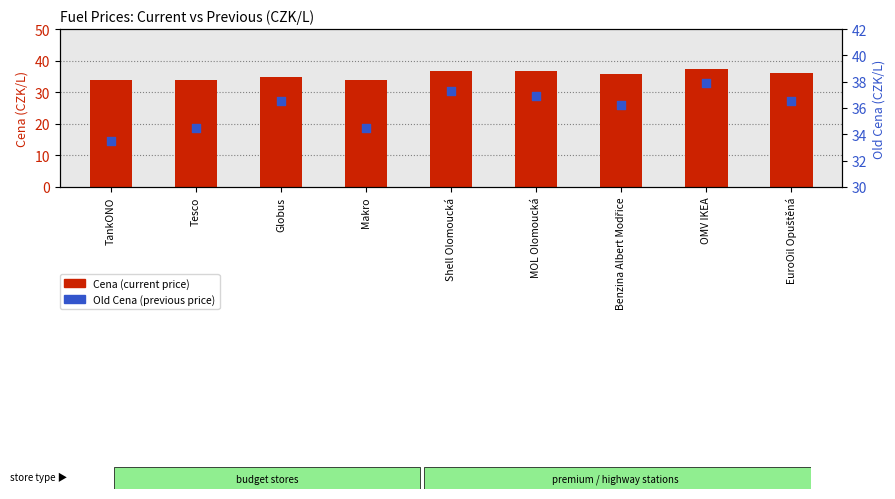

What are all the series names shown in the legend?

Cena, Old Cena